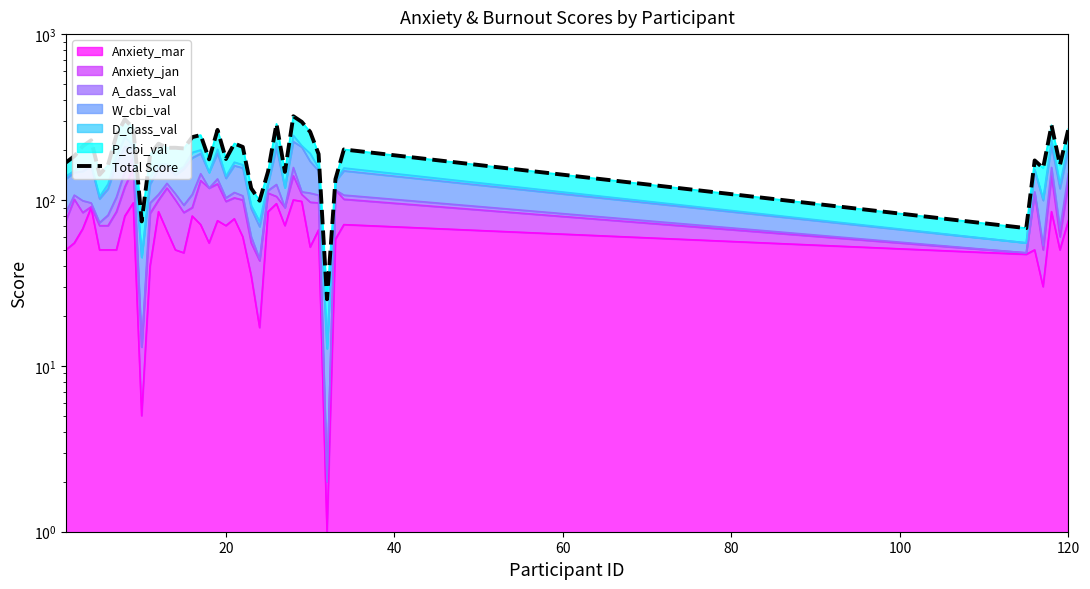

What is the difference between the maximum and minimum values?

294.7